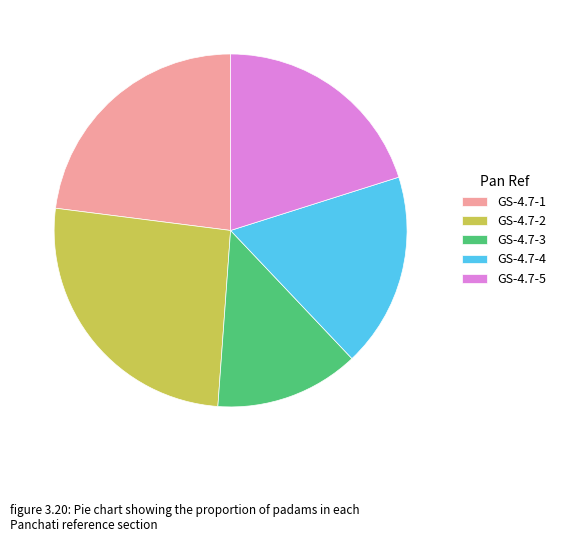

How many slices are in this pie chart?

5